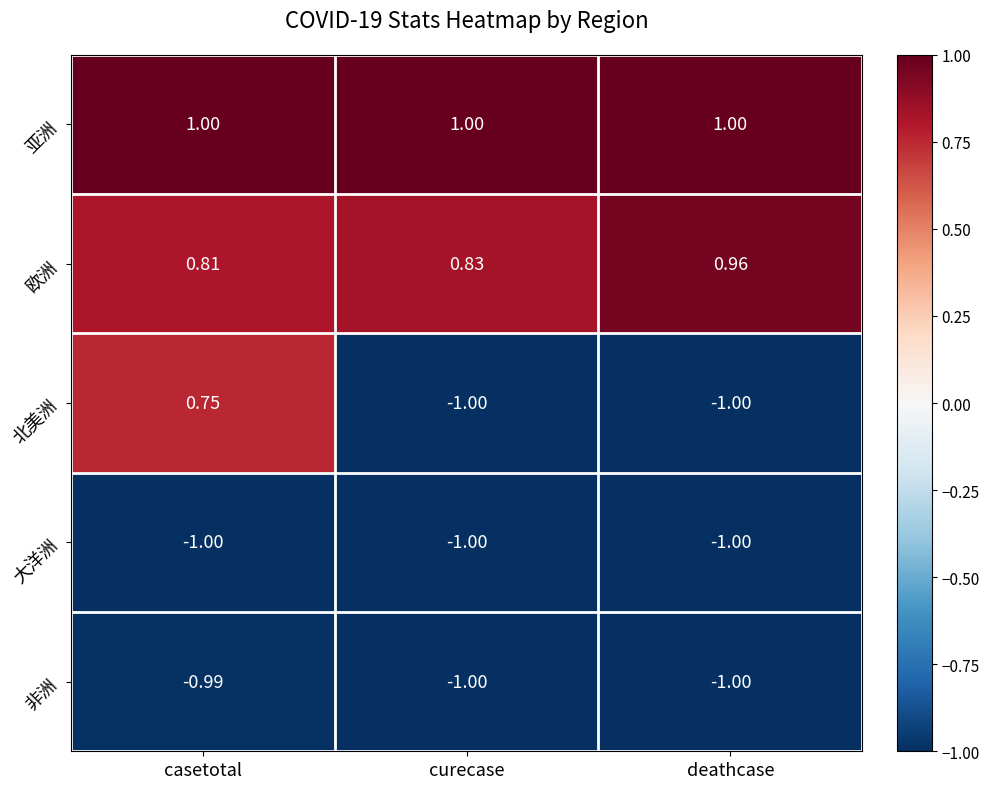

At which label is 北美洲 closest to 0?

casetotal